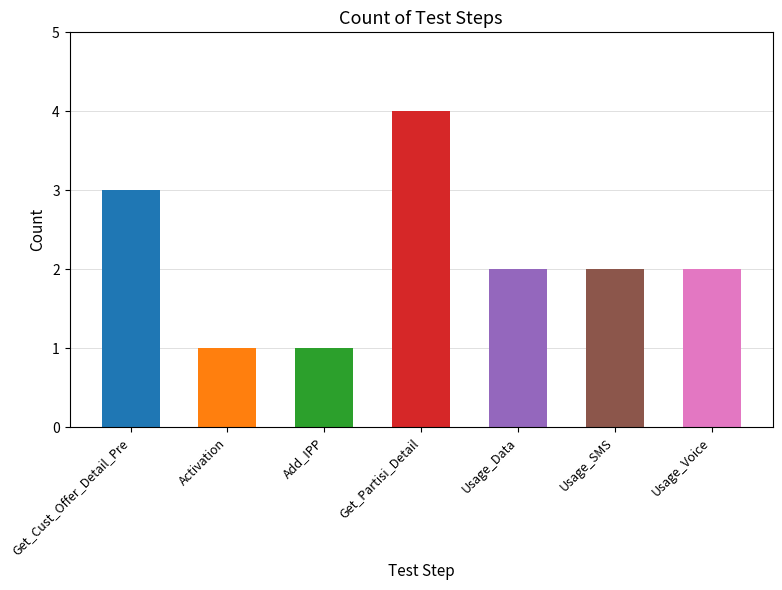

What is the change in value from Add_IPP to Usage_Voice?

+1